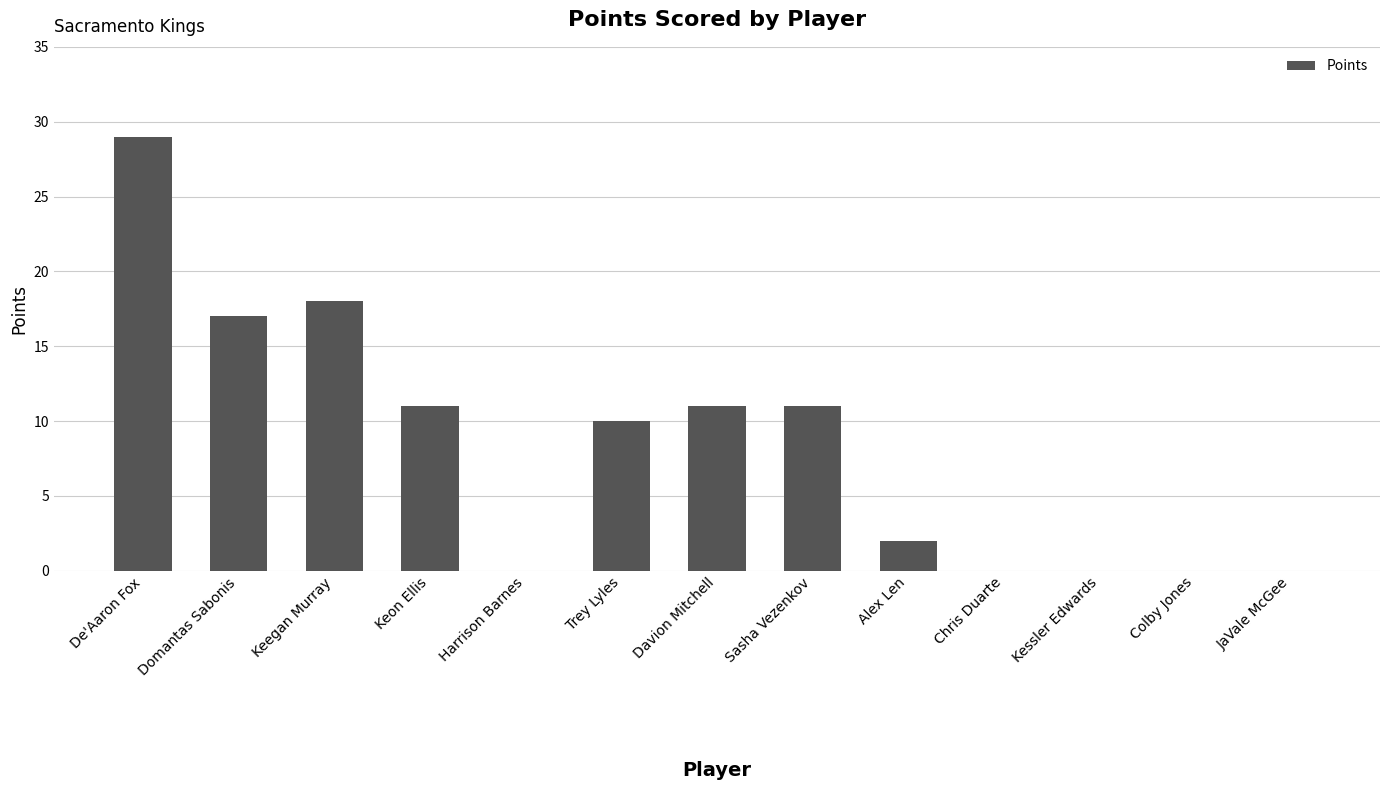

What is the difference between the values at JaVale McGee and Domantas Sabonis?

17